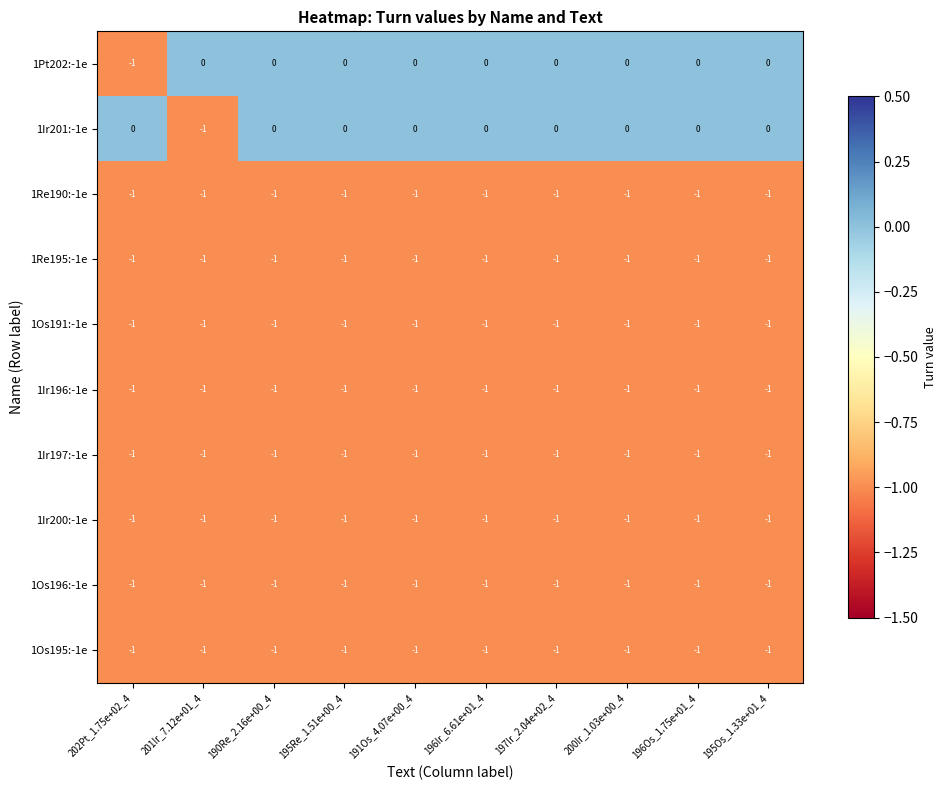

What is the total value across all series at 196Ir_6.61e+01_4?

-8